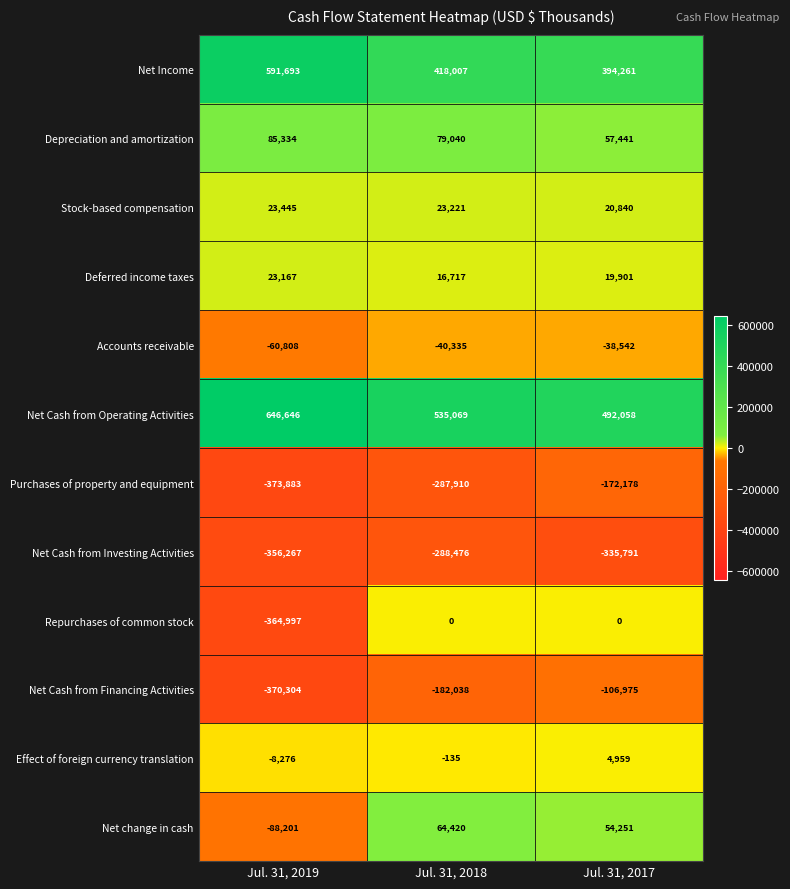

What is the total value across all series at Jul. 31, 2018?

337580